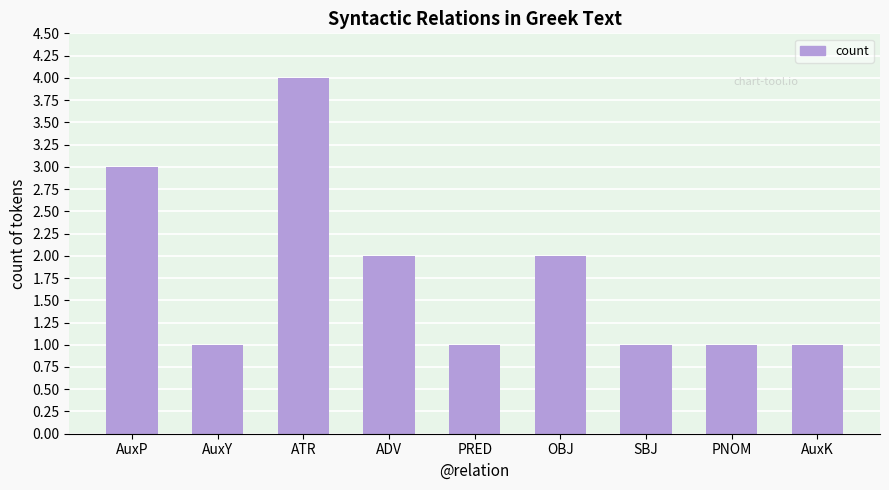

What is the maximum value shown in the chart?

4